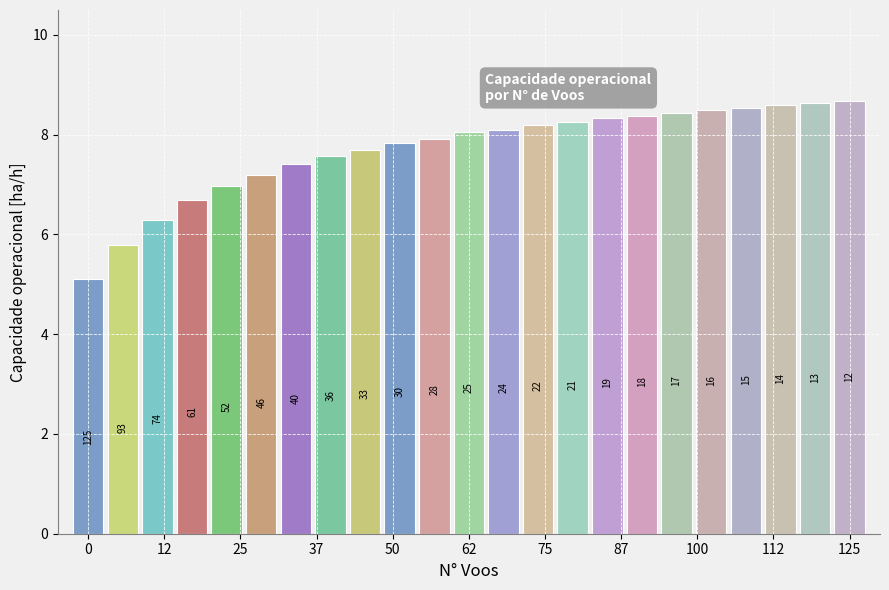

Does the chart contain any negative values?

No